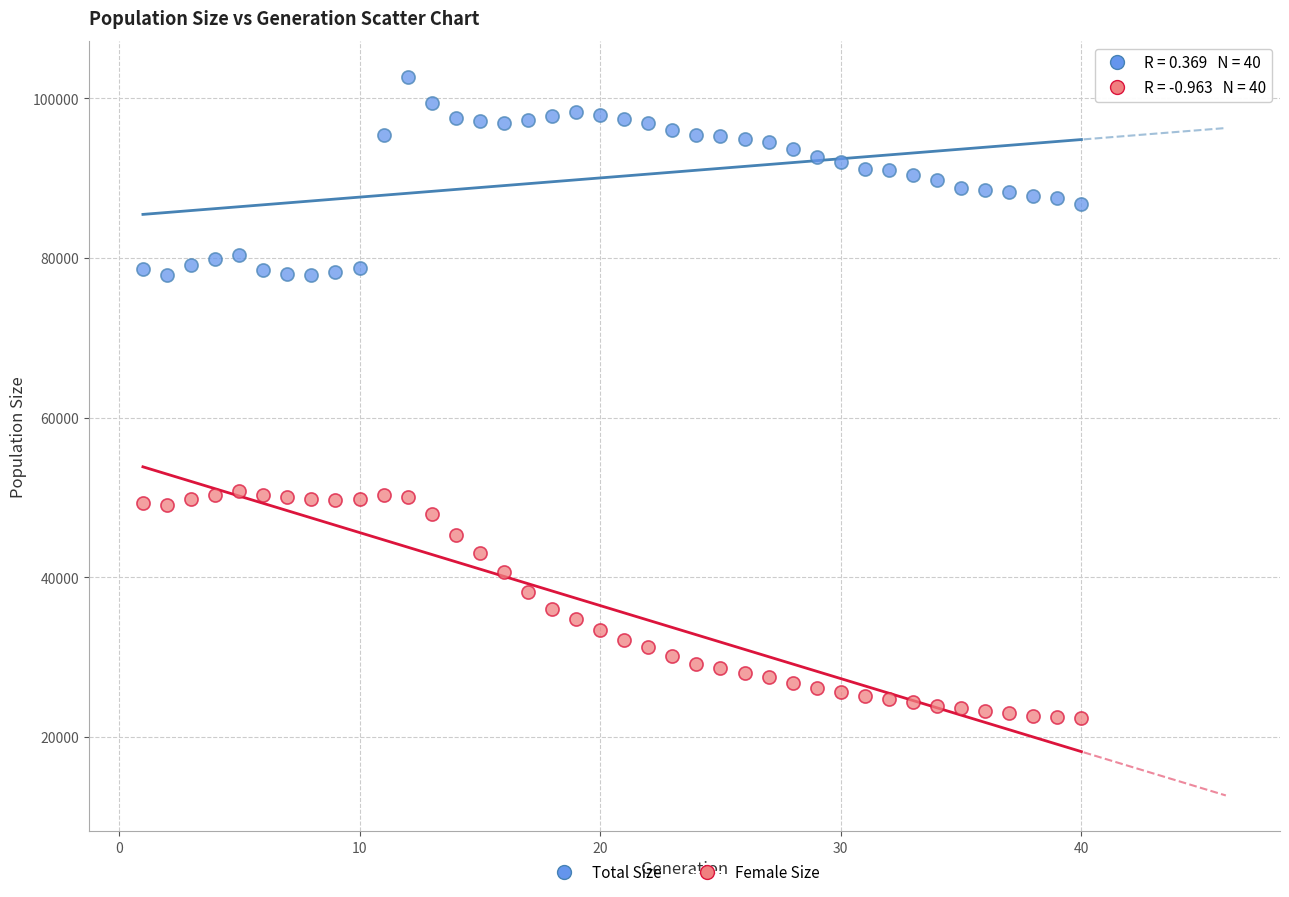

Across all data points, what is the range of Y values (max minus min)?

80385